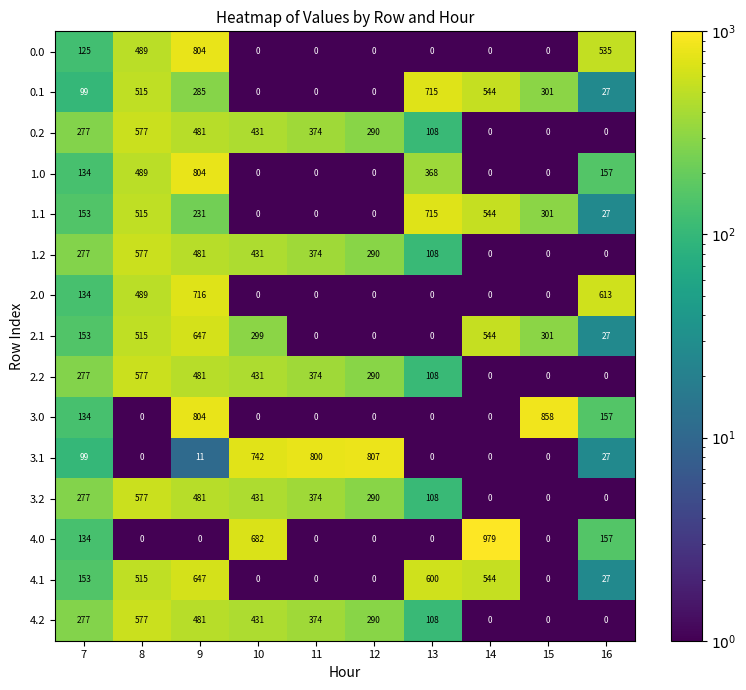

What is the spread (max minus min) of values at 9?

804